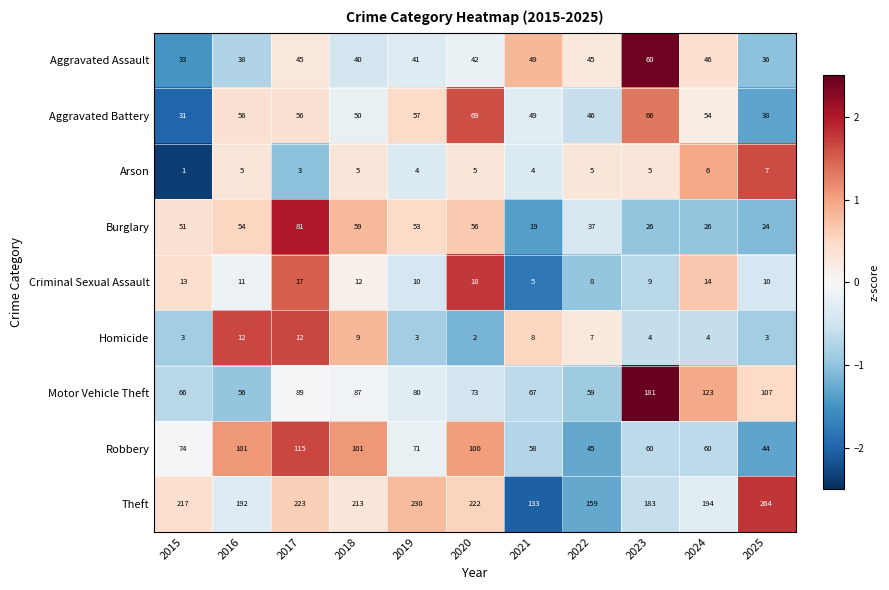

The Criminal Sexual Assault series shows 7 at 2024. True or false?

False